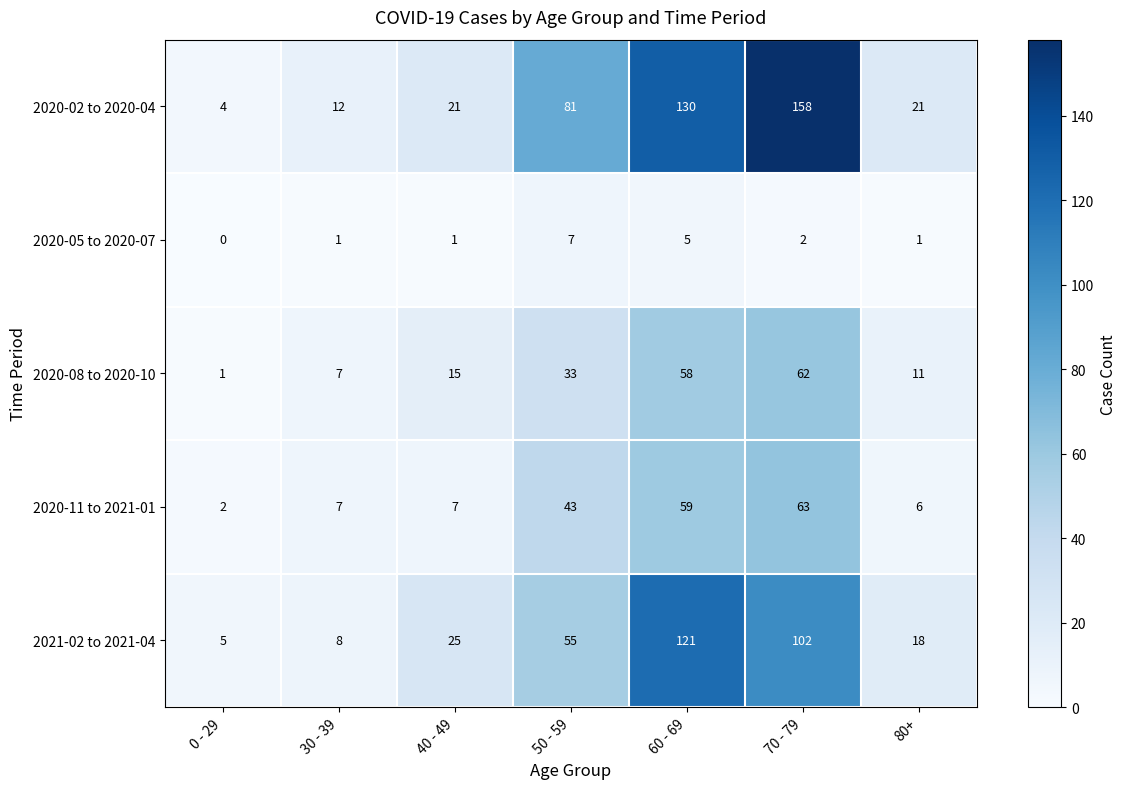

What is the difference between the maximum and minimum values in the 2020-11 to 2021-01 series?

61